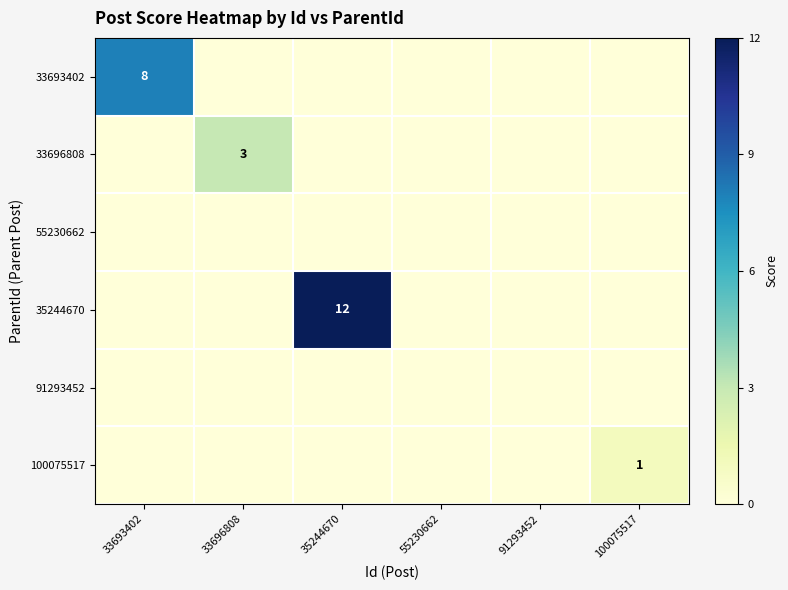

Which series has the widest spread of values?

35244670